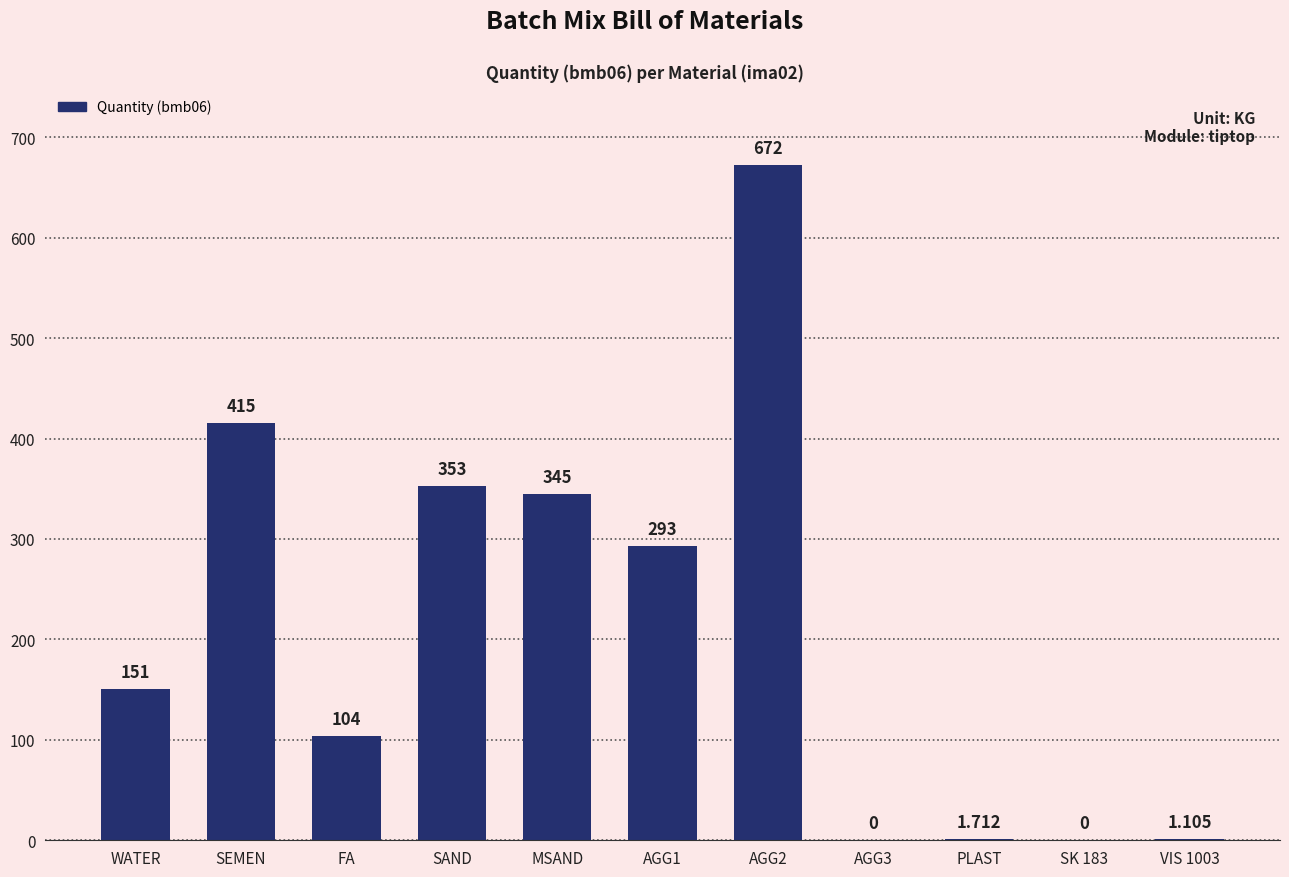

What is the sum of all values?

2335.8